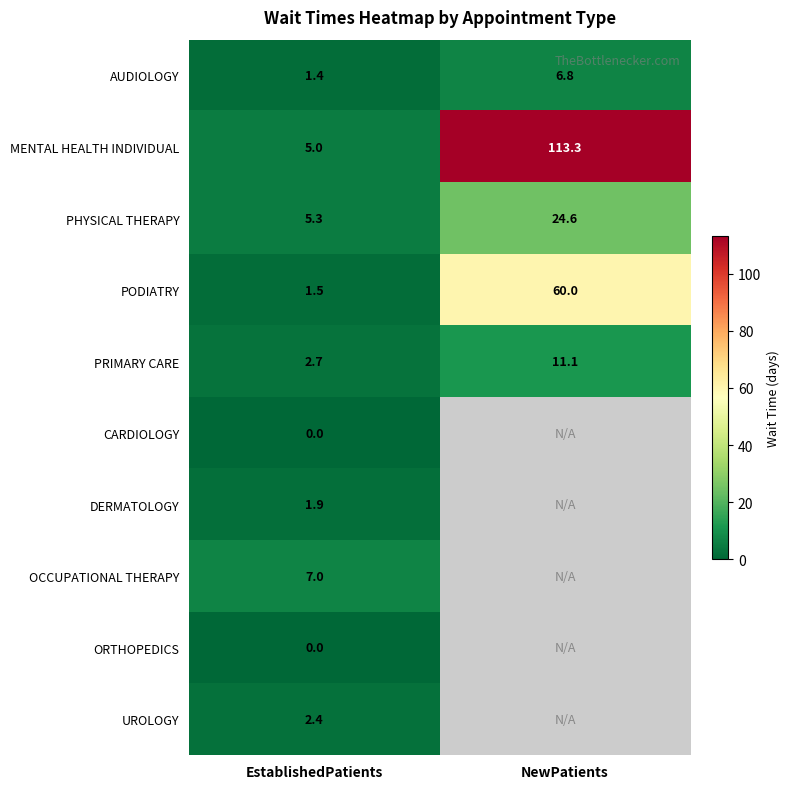

List the labels in order of PRIMARY CARE value, largest first.

NewPatients, EstablishedPatients